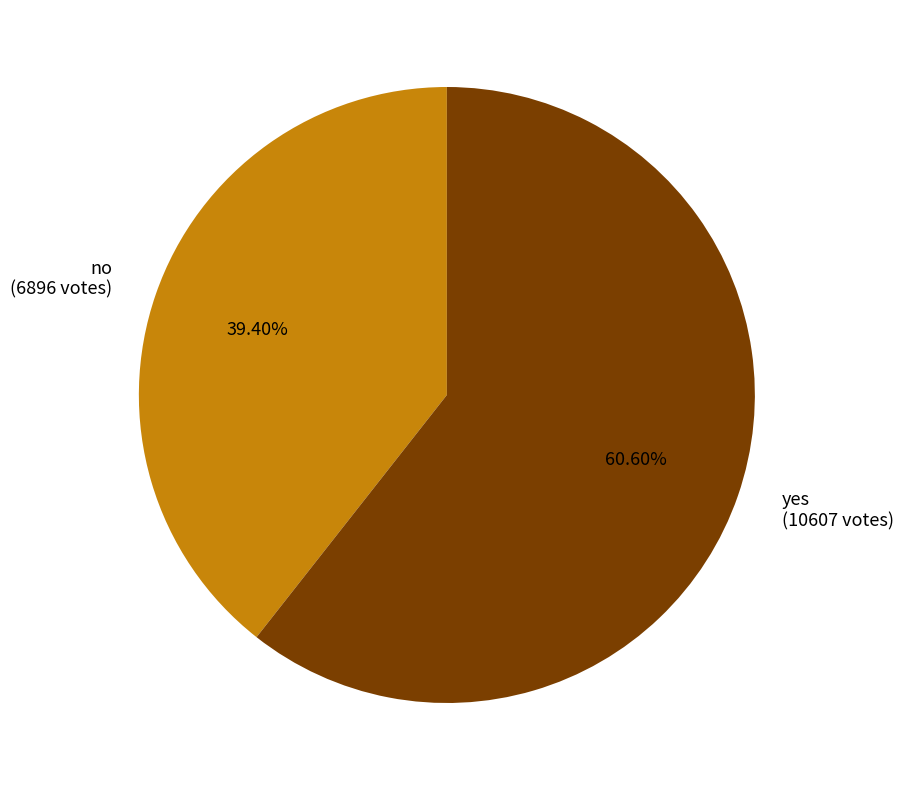

Approximately how many times larger is the value at yes compared to no?

1.5